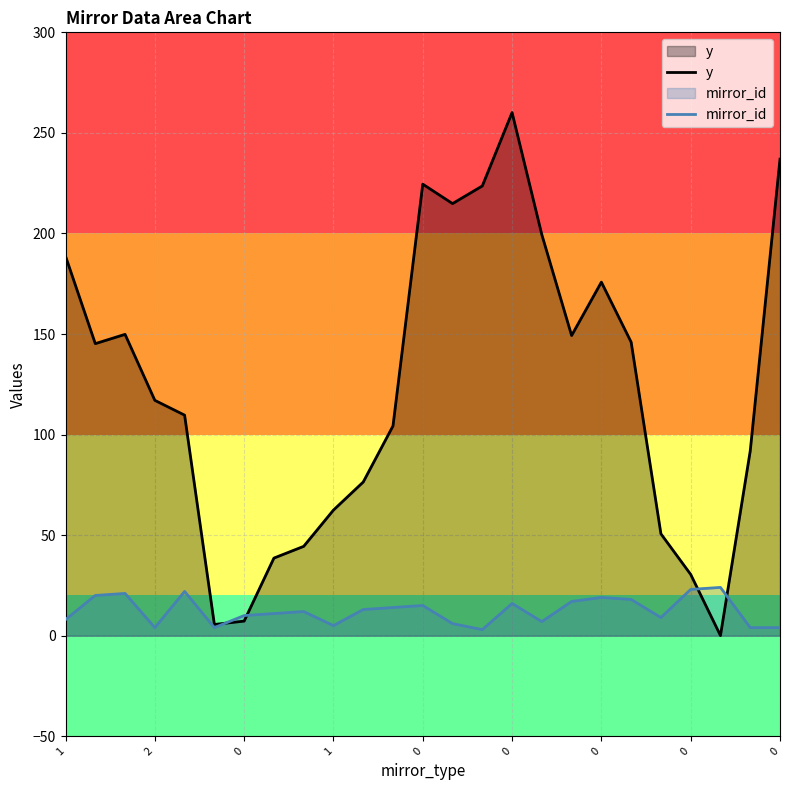

Reading left to right, transcribe all the data shown in this chart.

y: 188.7	145.2	149.8	117.0	109.6	5.6	7.3	38.6	44.4	62.4	76.4	104.3	224.5	214.8	223.6	260.1	199.4	149.2	175.8	145.9	50.6	30.5	0.1	91.8	236.9
mirror_id: 8.0	20.0	21.0	4.0	22.0	4.0	10.0	11.0	12.0	5.0	13.0	14.0	15.0	6.0	3.0	16.0	7.0	17.0	19.0	18.0	9.0	23.0	24.0	4.0	4.0